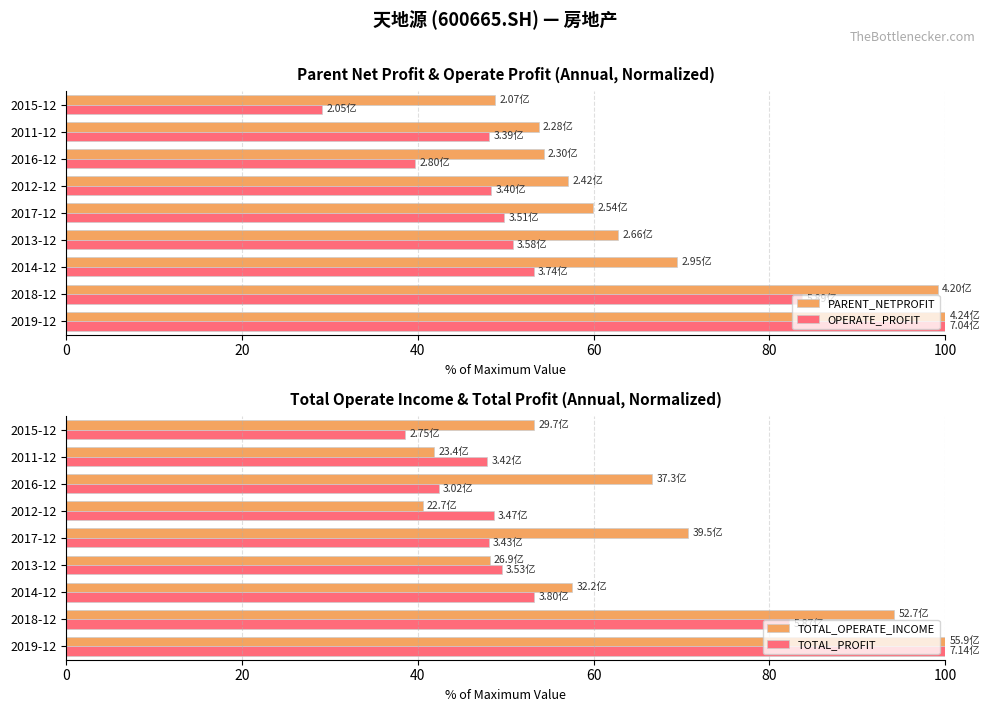

What is the value of the TOTAL_PROFIT bar at the 1st from the left?

100.0